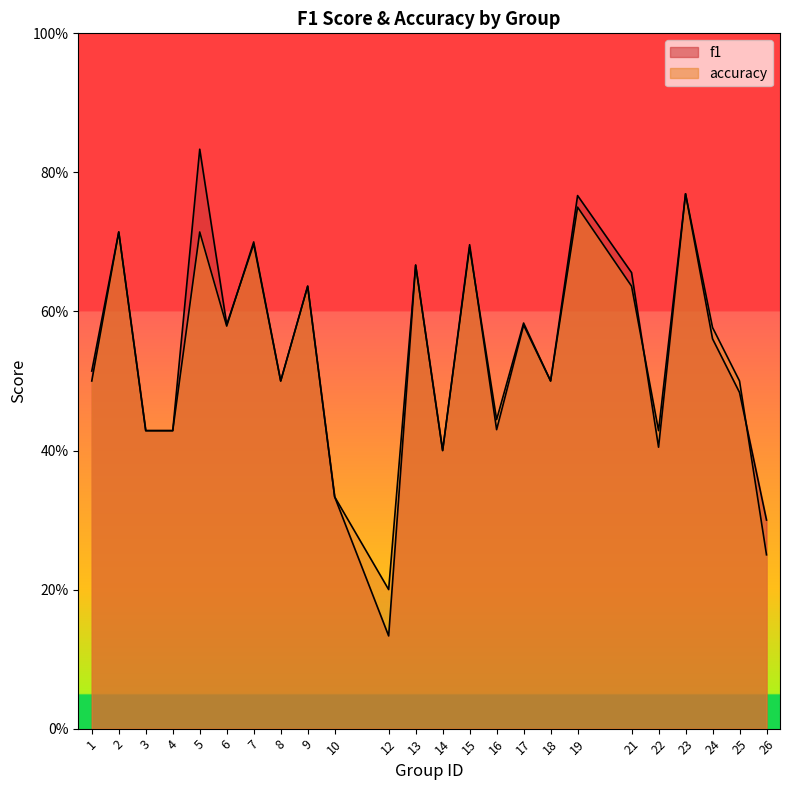

At 22, list the series in order from smallest to largest.

f1, accuracy